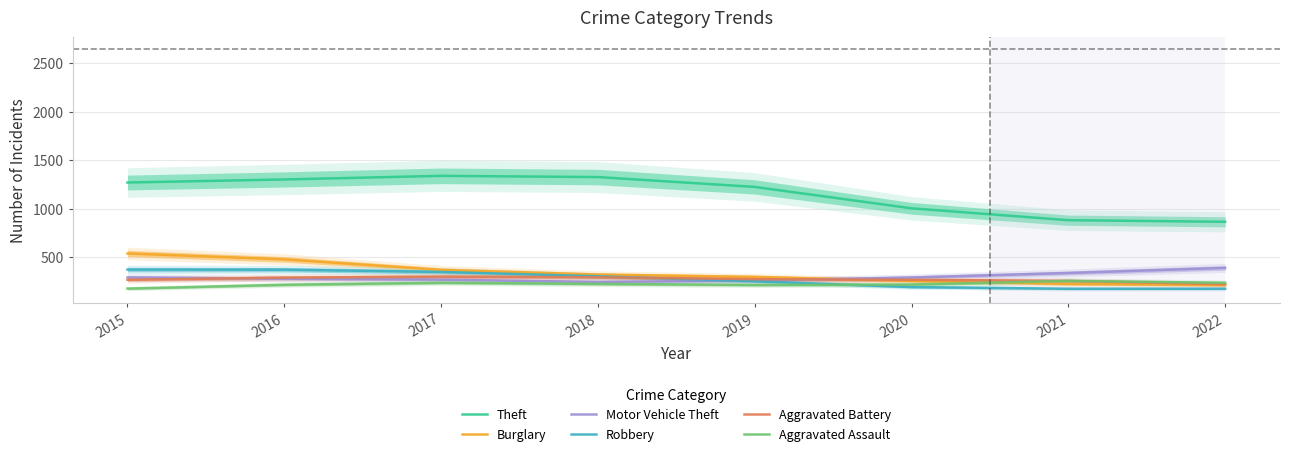

What is the difference between the Robbery values at 2016 and 2019?

119.8